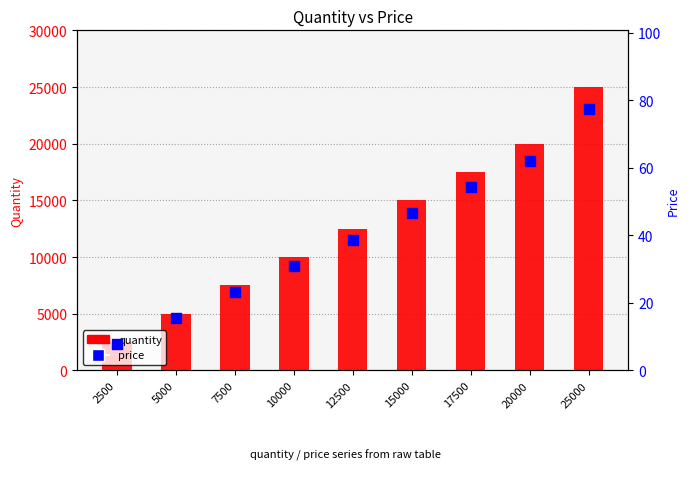

Which series contains the lowest Y value?

price